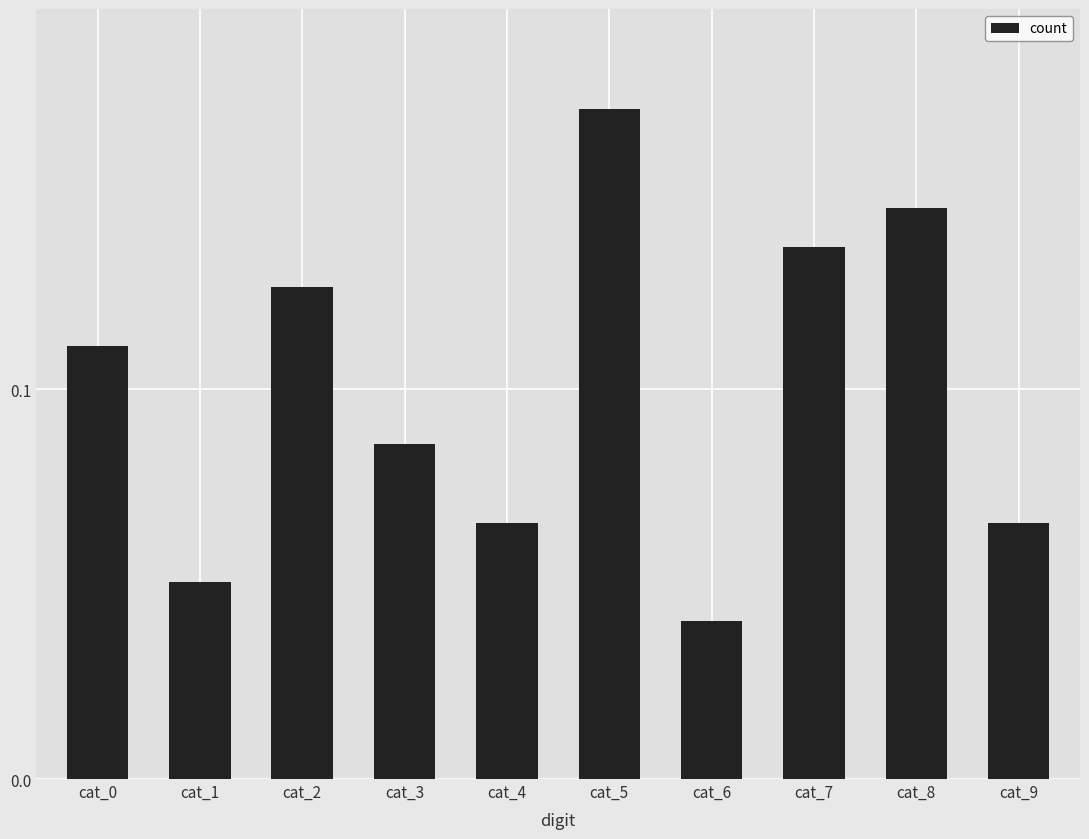

Is it true that the value at cat_1 is 0.0?

False